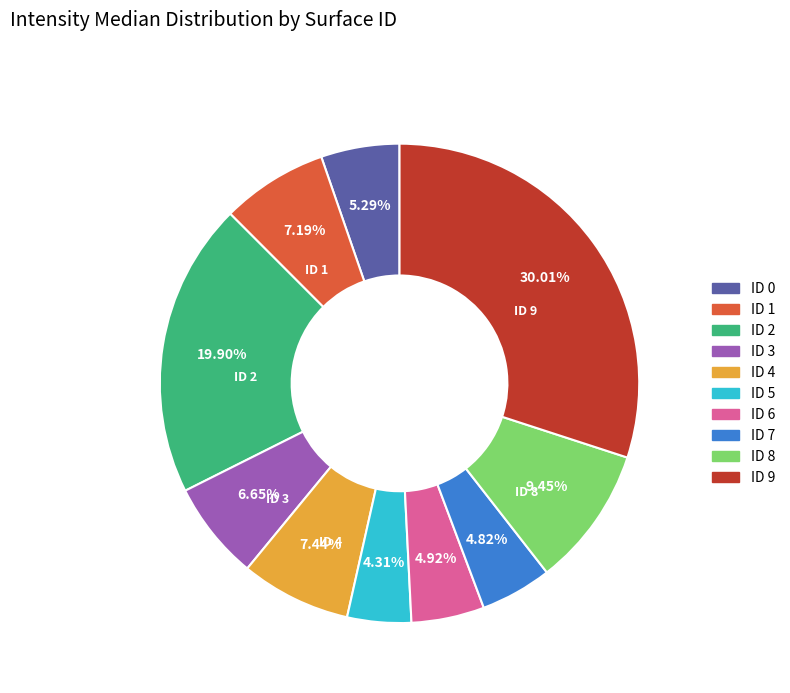

Is it true that ID 1 is 7% of the pie?

True